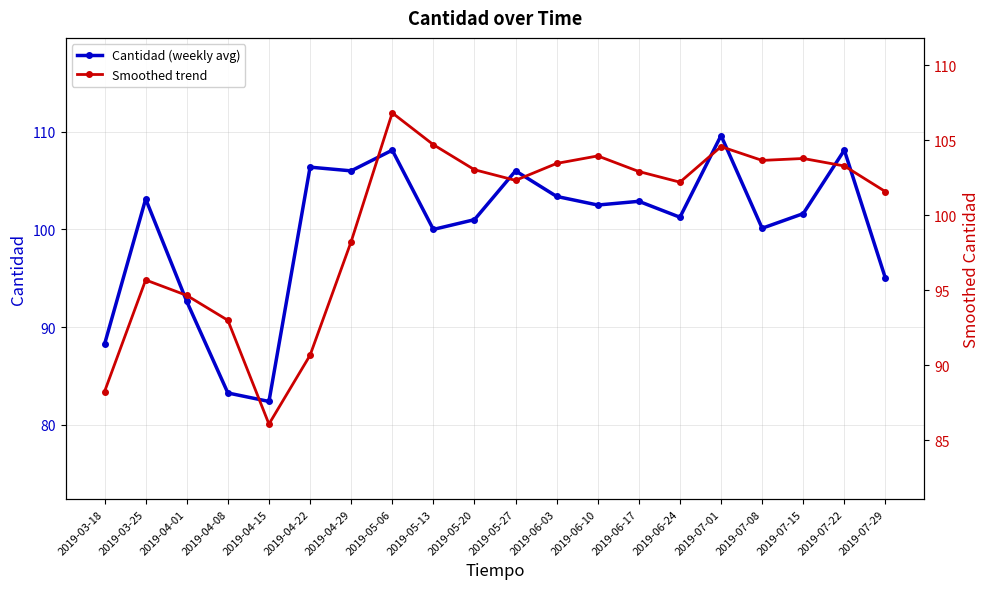

What is the sum of the Cantidad (weekly avg) values at 2019-04-01 and 2019-05-13?

192.6